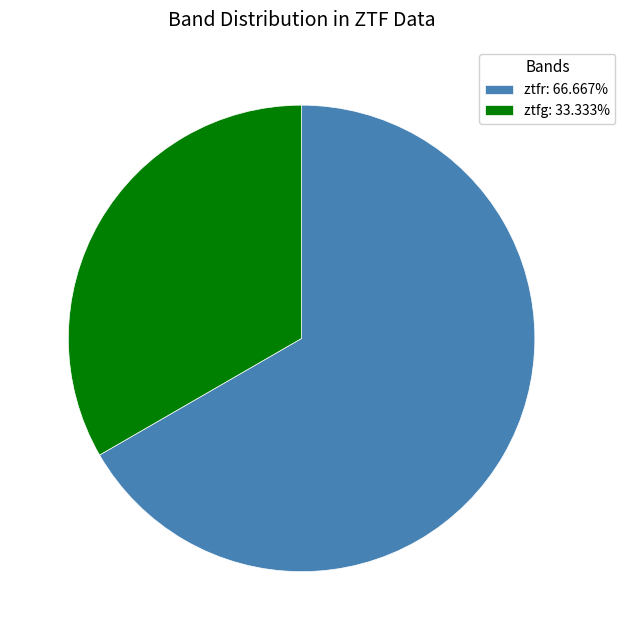

What is the ratio of the value at ztfr to the value at ztfg?

2.0